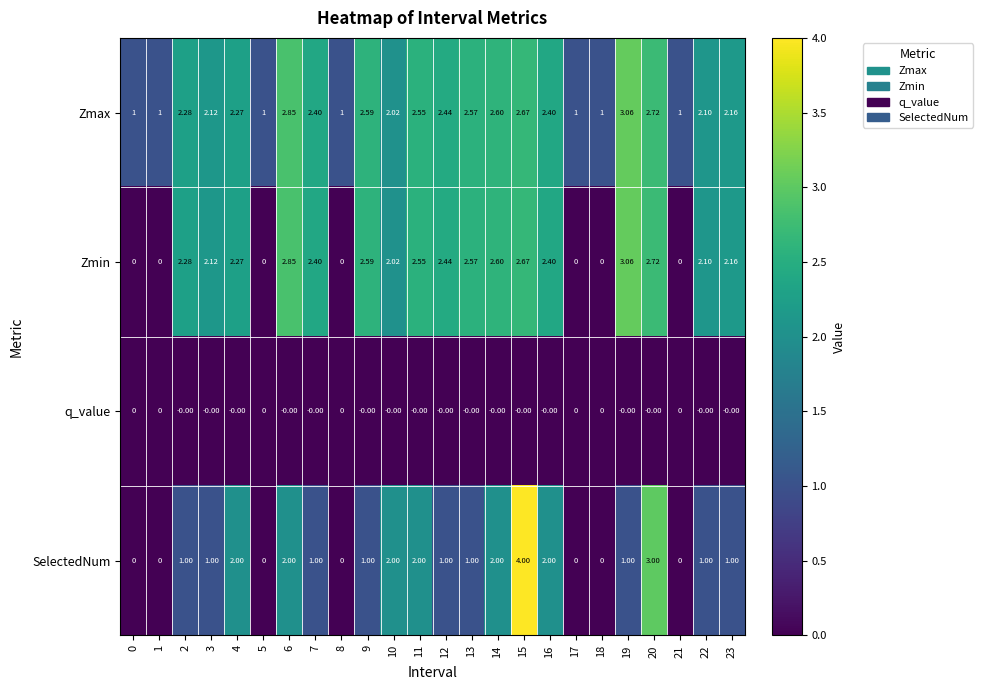

Which series has the largest range (max minus min)?

SelectedNum